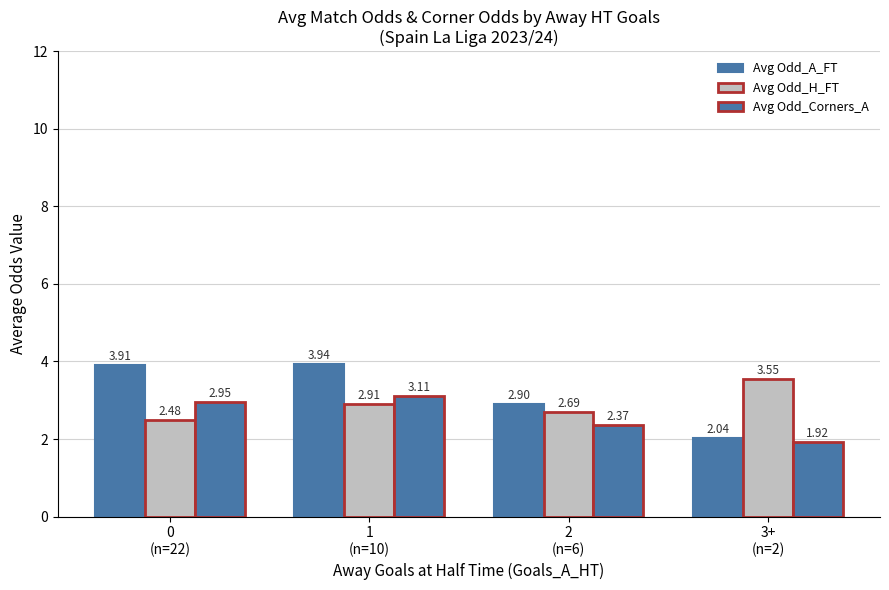

The Avg Odd_Corners_A series shows 4.8 at 0
(n=22). True or false?

False